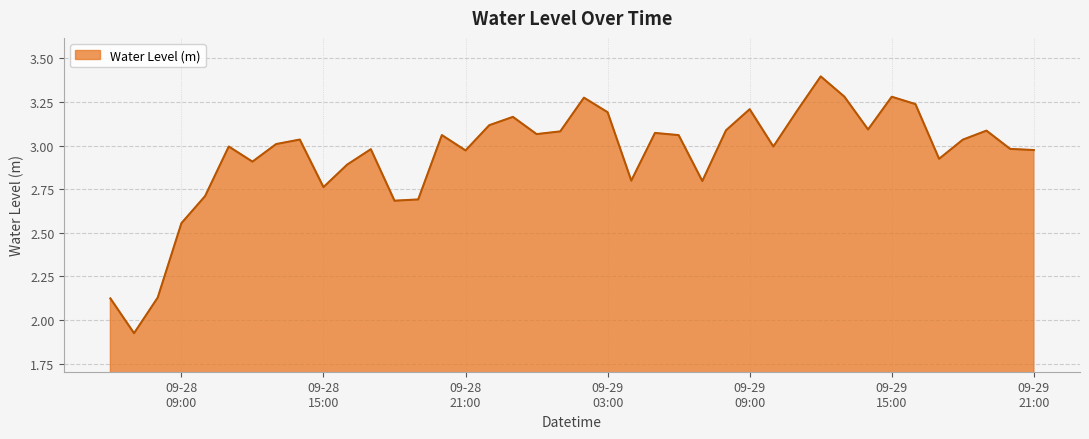

What is the greatest value displayed?

3.4